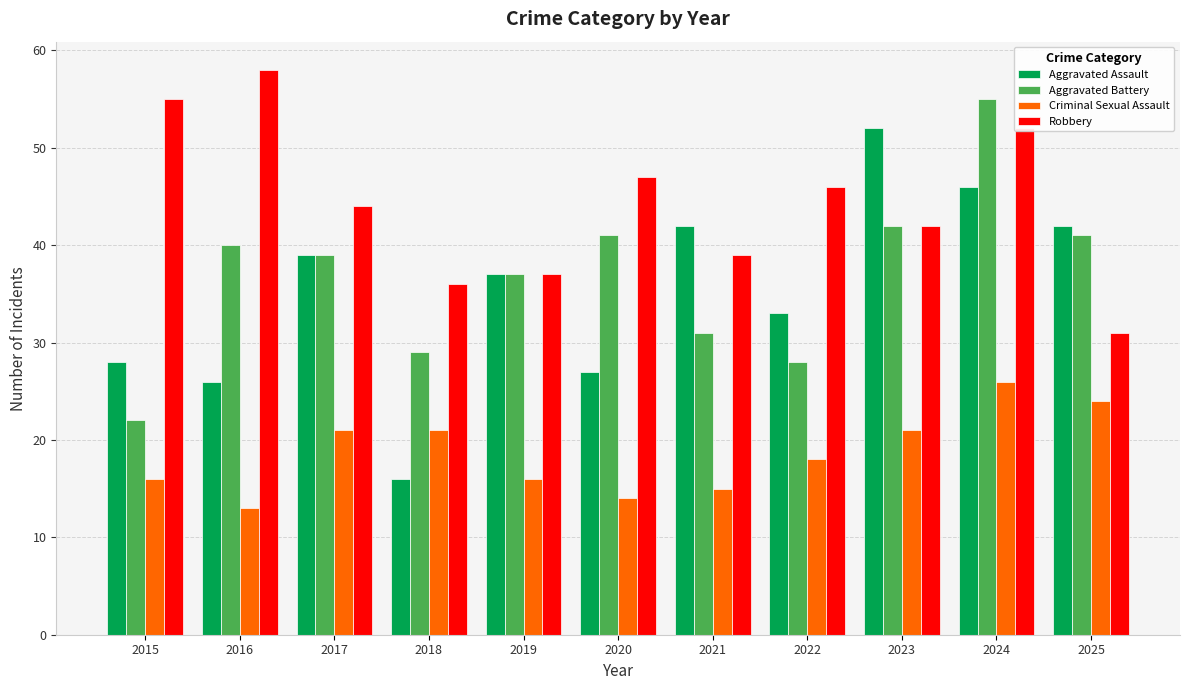

What are all the series names shown in the legend?

Aggravated Assault, Aggravated Battery, Criminal Sexual Assault, Robbery